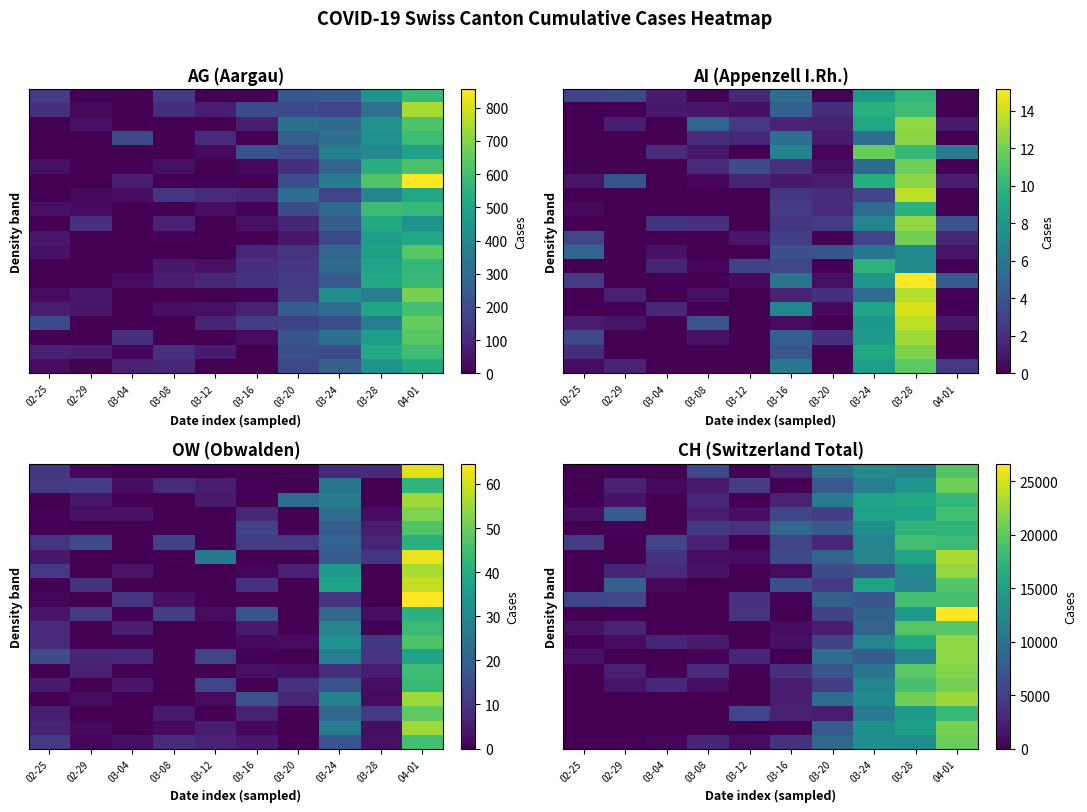

Reading left to right, list all the values displayed in this chart.

row_0: 0.0	0.0	493.2	2767.5	732.8	3807.0	8759.4	13039.3	12896.4	20524.6
row_1: 0.0	0.0	0.0	0.0	0.0	0.0	7413.4	13282.9	14768.4	21304.8
row_2: 0.0	0.0	0.0	0.0	5340.4	2395.0	2005.1	11051.3	14349.0	17810.2
row_3: 0.0	0.0	0.0	0.0	0.0	2104.5	9428.4	12370.6	20789.5	22655.2
row_4: 0.0	1546.5	2920.5	990.6	0.0	2003.0	4874.8	12116.9	18776.4	21029.7
row_5: 0.0	2301.6	123.4	3188.2	292.9	3608.2	7022.1	10378.4	19756.3	21692.5
row_6: 1157.4	0.0	0.0	310.1	2754.3	0.0	9510.0	7704.5	11835.5	22047.7
row_7: 0.0	843.5	2798.5	1894.2	0.0	1136.2	5229.2	11923.0	16170.8	22120.2
row_8: 1225.6	2558.5	0.0	0.0	0.0	934.5	2144.8	8457.4	19598.8	19688.4
row_9: 2.8	0.0	0.0	0.0	3968.7	0.0	5229.0	8259.8	14335.2	26607.7
row_10: 5315.0	5652.2	0.0	0.0	3795.6	309.7	8062.9	7001.6	18702.9	18773.1
row_11: 0.0	8209.1	596.1	0.0	0.0	6539.5	4387.4	15440.6	11817.0	19530.5
row_12: 0.0	2747.0	3231.0	1346.2	0.0	773.0	6198.4	6852.8	12679.8	22421.9
row_13: 0.0	0.0	3768.9	971.0	920.7	5842.4	8317.7	11917.1	15785.5	23126.4
row_14: 4656.5	0.0	5544.9	2441.1	36.7	5436.0	2827.0	11778.7	18783.4	18150.5
row_15: 0.0	262.1	0.0	4478.5	3751.3	8800.4	7518.3	13198.2	17377.2	17431.2
row_16: 966.8	7622.6	0.0	2105.8	981.9	5519.4	4927.9	15242.5	15262.3	18557.1
row_17: 0.0	1330.4	0.0	2913.3	0.0	2650.2	10937.7	15322.4	16116.9	17636.5
row_18: 118.7	2412.2	555.9	1948.6	4663.9	0.0	7468.1	11427.5	13940.7	20694.8
row_19: 0.0	0.0	0.0	5762.6	0.0	2667.7	10143.2	12827.0	11807.9	19408.6